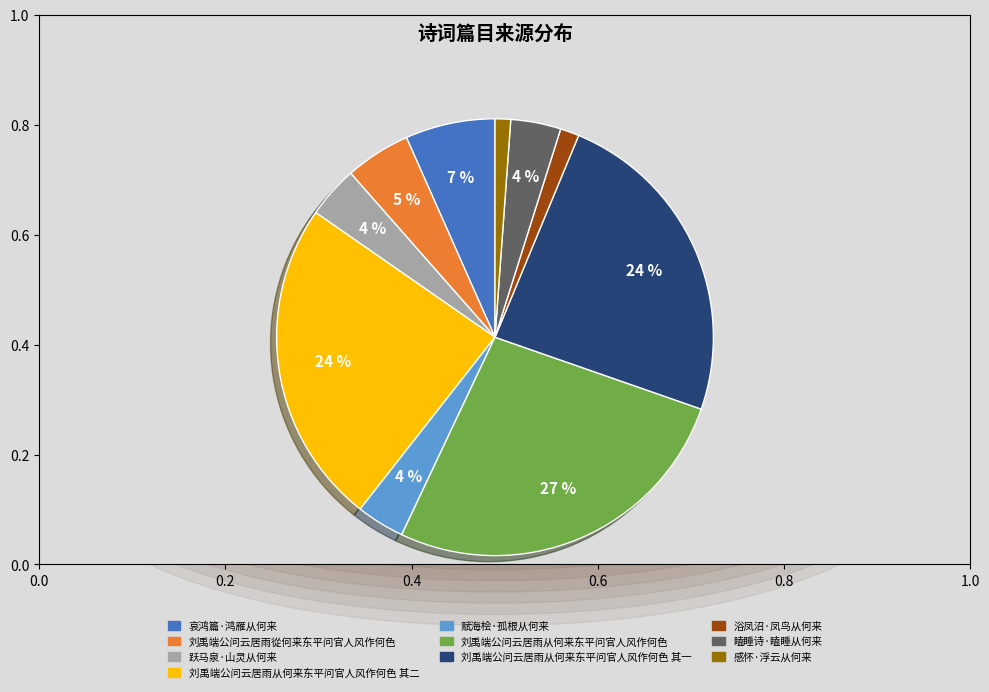

The 感怀·浮云从何来 slice represents 1% of the pie. True or false?

True